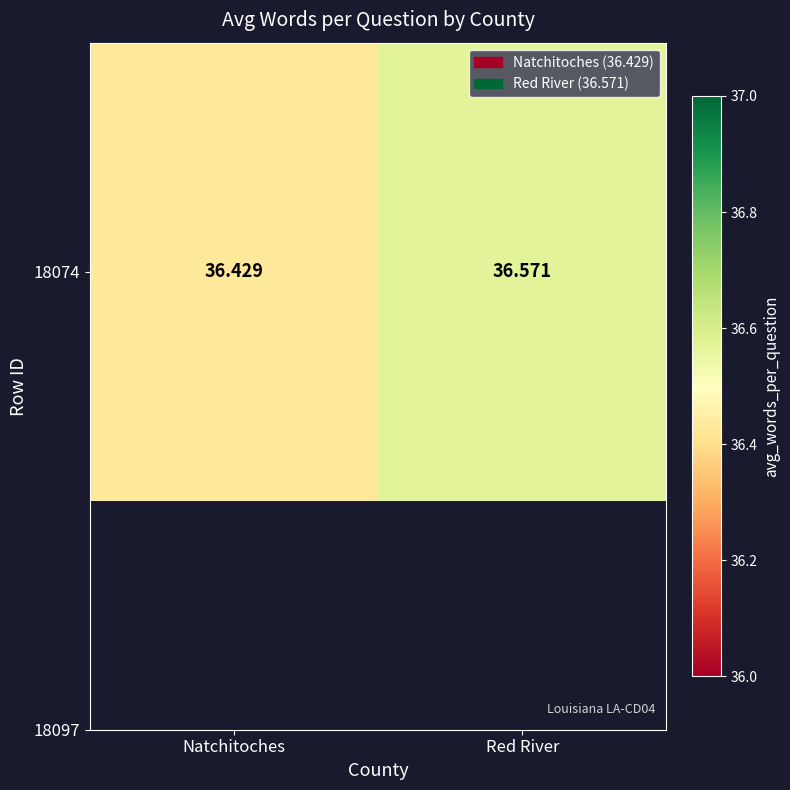

Reading left to right, transcribe all the data shown in this chart.

36.4	36.6